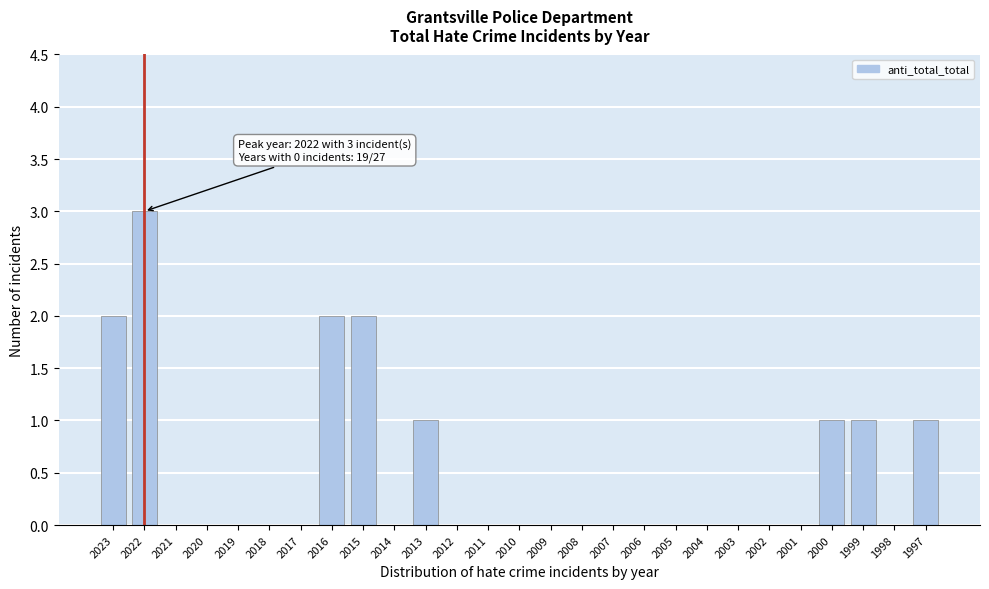

Reading right to left, list all the values displayed in this chart.

1997=1	1998=0	1999=1	2000=1	2001=0	2002=0	2003=0	2004=0	2005=0	2006=0	2007=0	2008=0	2009=0	2010=0	2011=0	2012=0	2013=1	2014=0	2015=2	2016=2	2017=0	2018=0	2019=0	2020=0	2021=0	2022=3	2023=2